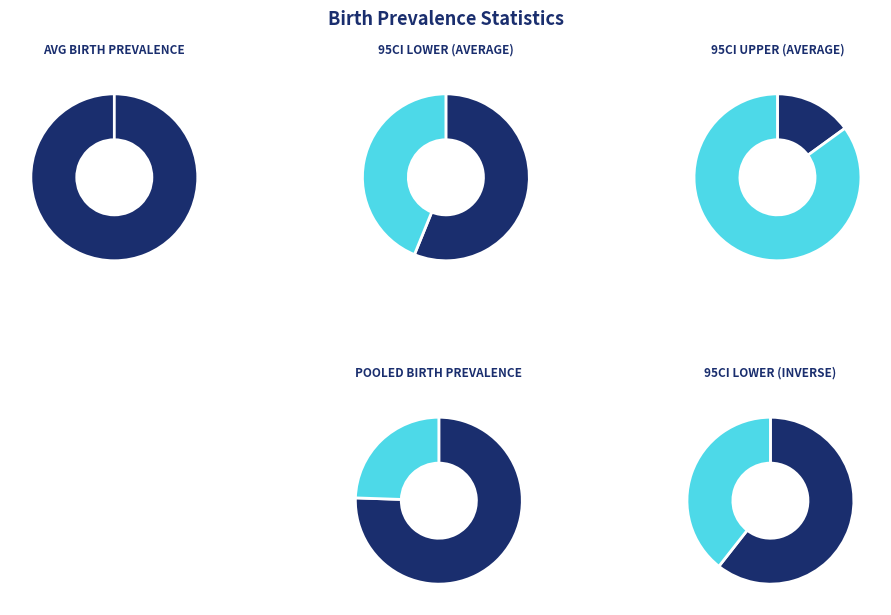

What is the total percentage of 95CI upper
(average) and 95CI lower
(average)?

23.2%